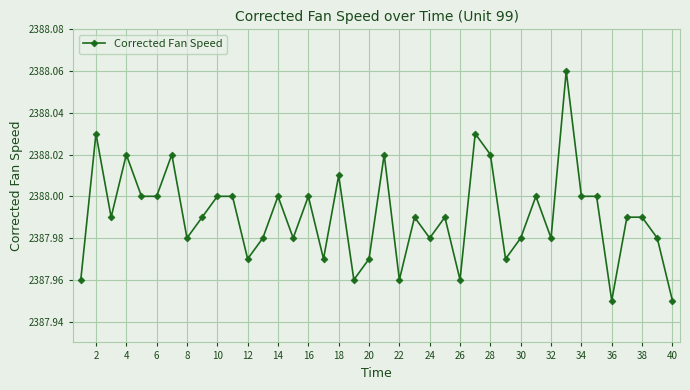

What is the sum of all values?

95519.6